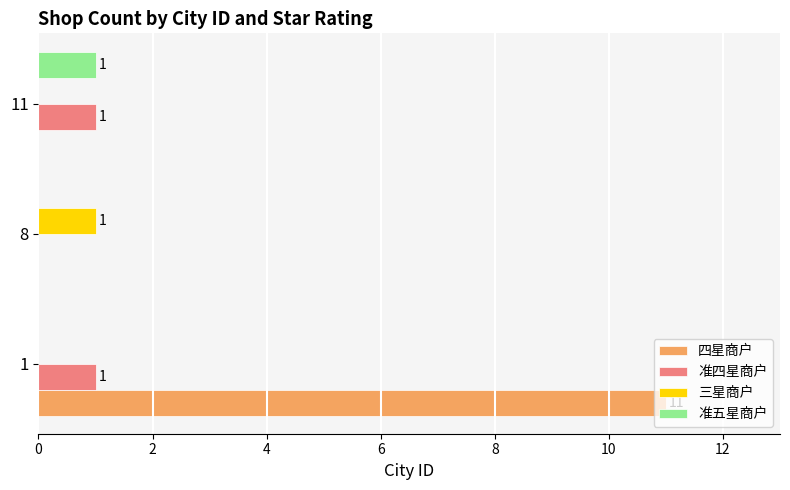

Count the 准五星商户 values in the range 0 to 1.

3